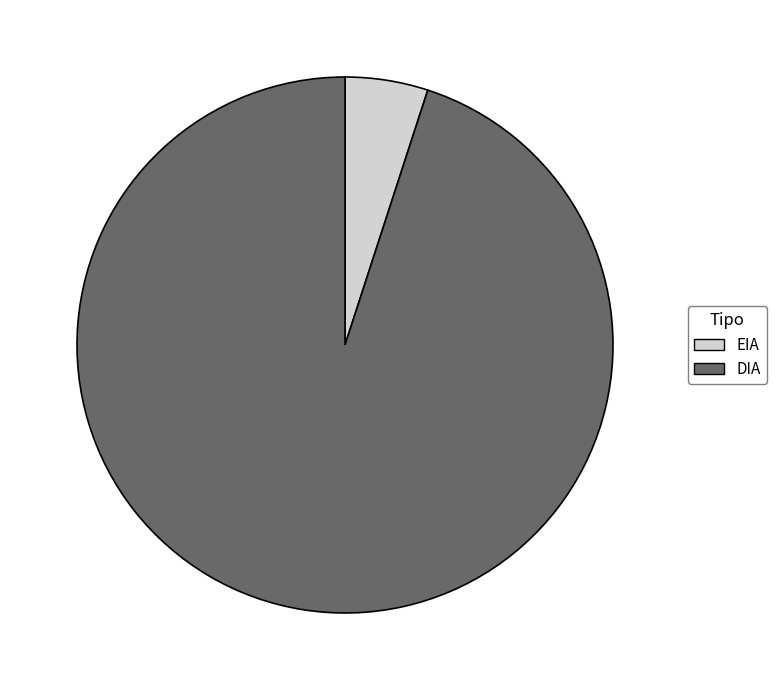

Rank the categories by value from highest to lowest.

DIA, EIA